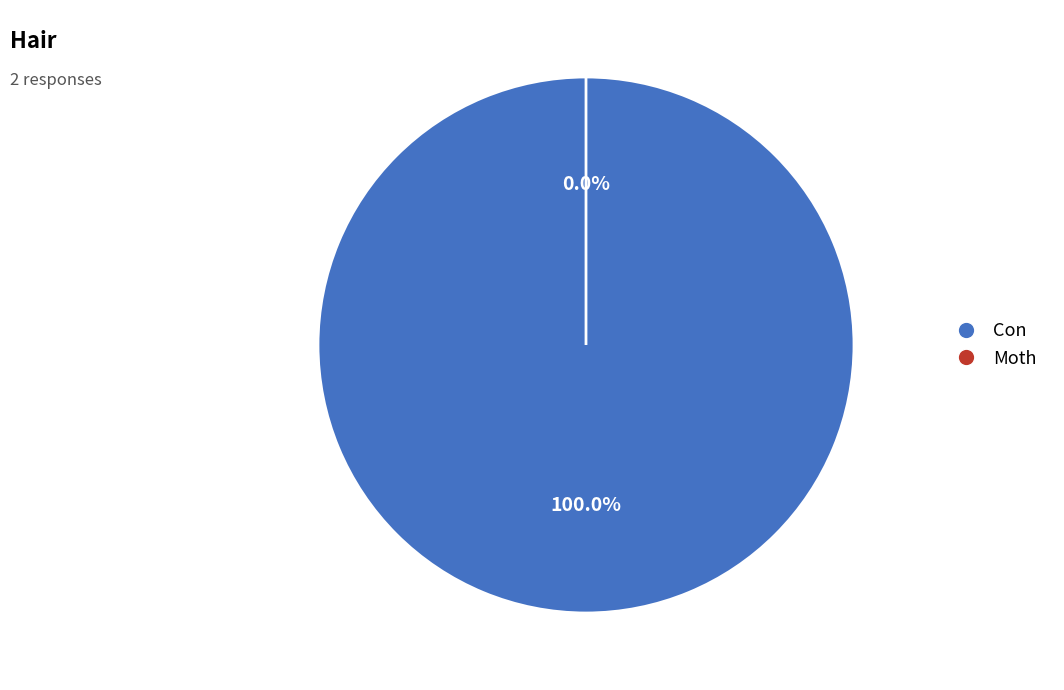

Which category accounts for the majority?

Con